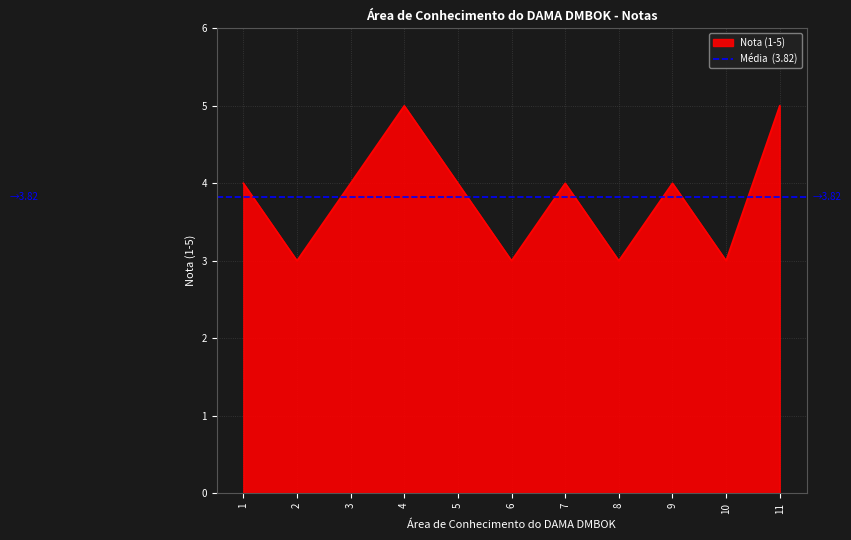

Which has a higher value, 3 or 2?

3